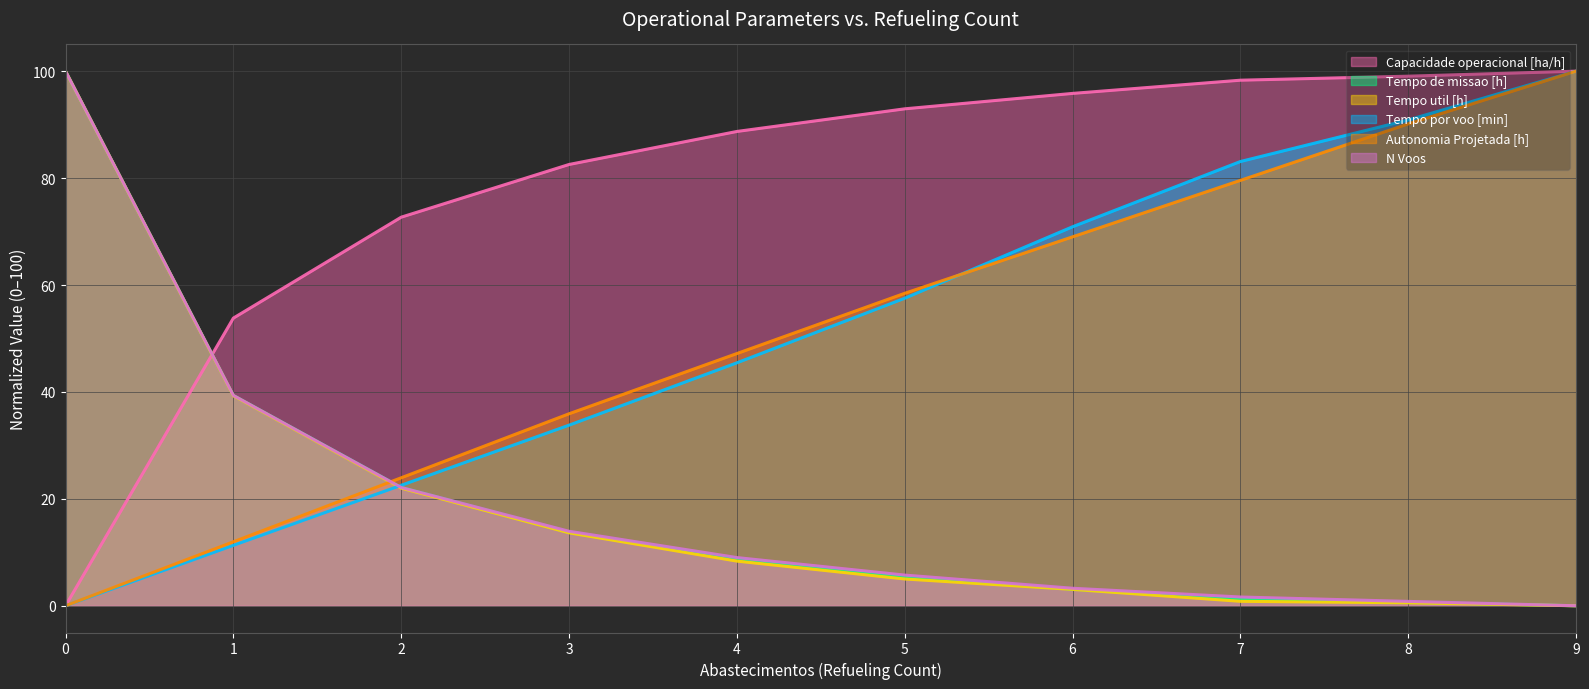

What is the sum of all Tempo por voo [min] values?

515.5